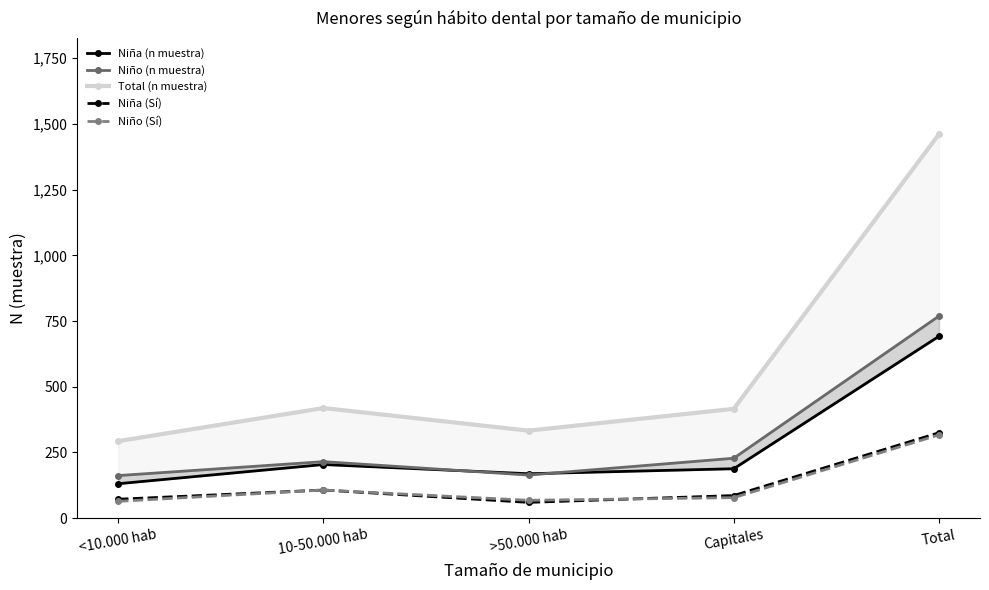

True or false: Total (n muestra) and Niña (n muestra) intersect in this chart.

False